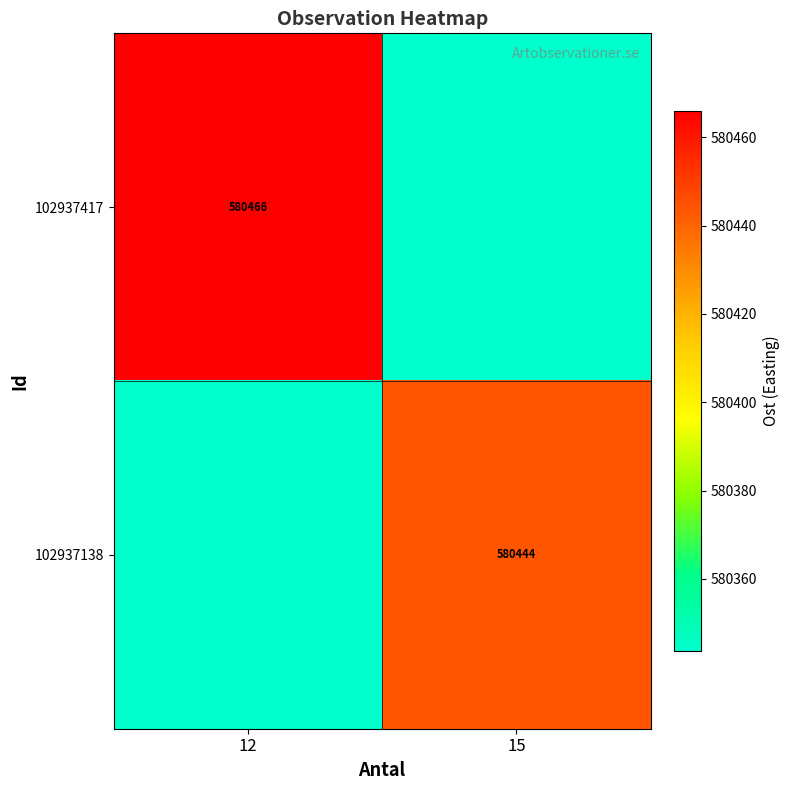

The value of 102937138 at 12 is 580343.6. True or false?

True